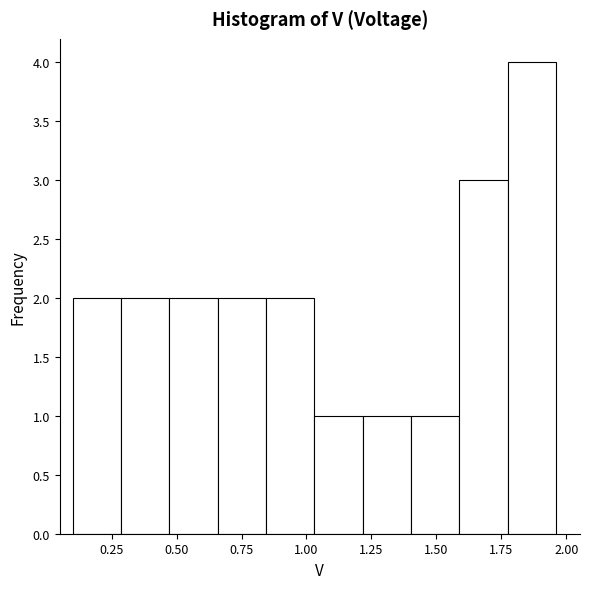

Read against the x-axis, roughly where is the centre of the tallest bar?

1.85